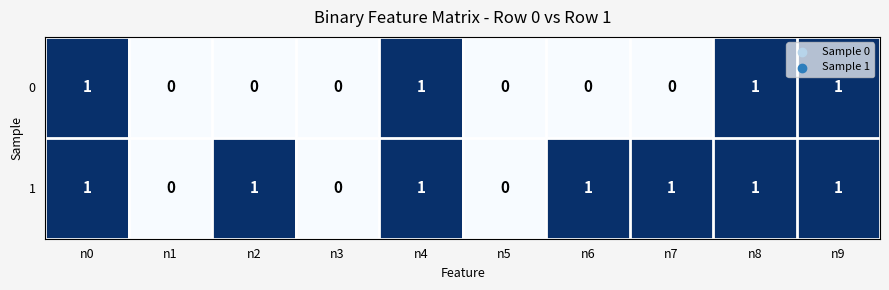

Rank the series at n7 from highest to lowest value.

1, 0